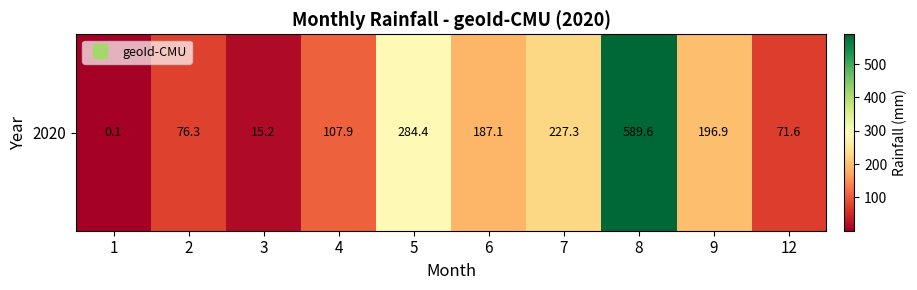

What is the difference between the values at 9 and 5?

87.5